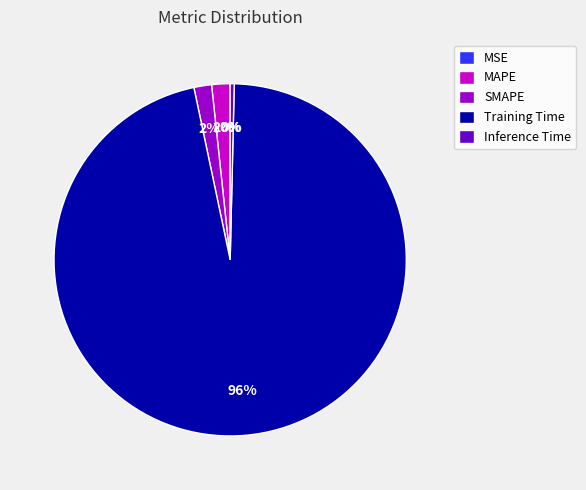

Does Inference Time account for over 50% of the chart?

No